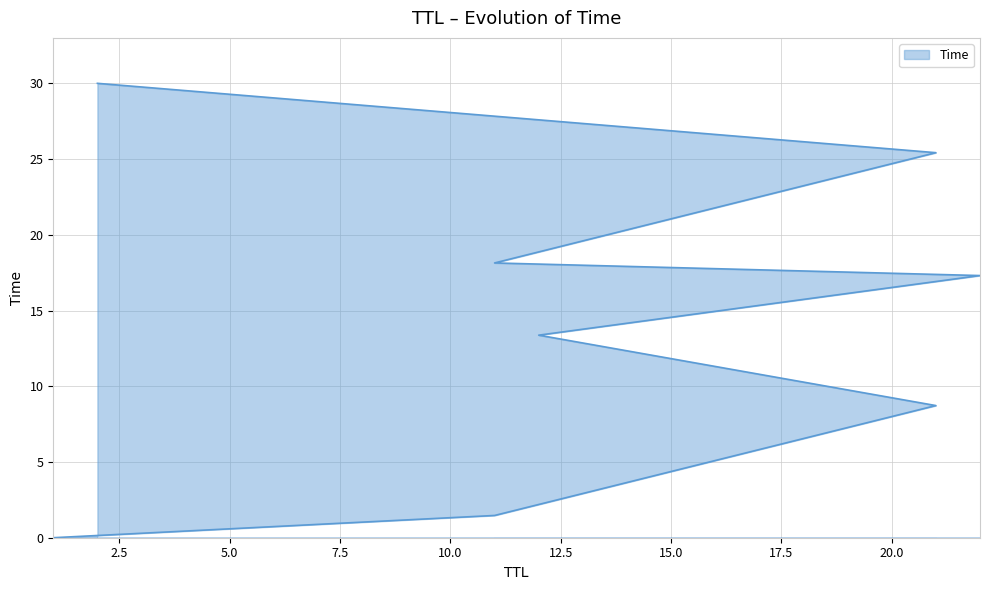

What is the difference between the maximum and second lowest values?

28.5